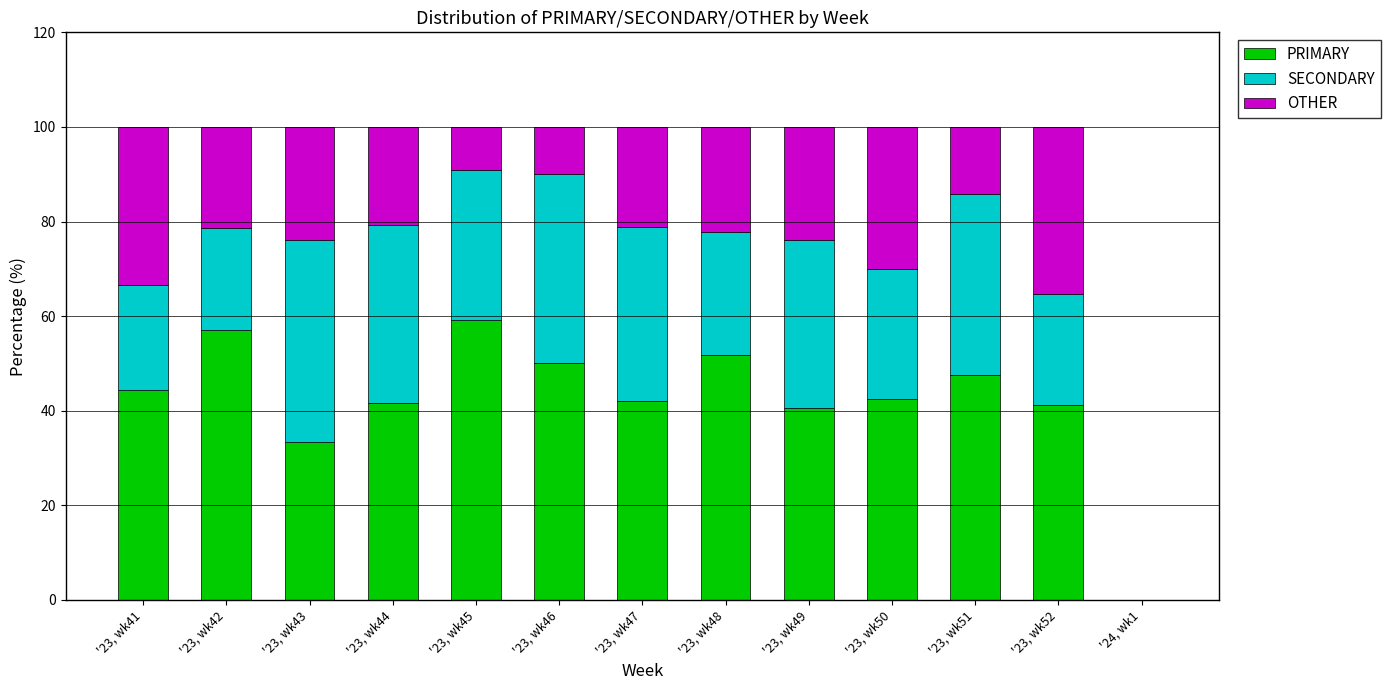

Is it true that PRIMARY equals 51.9 at '23, wk48?

True